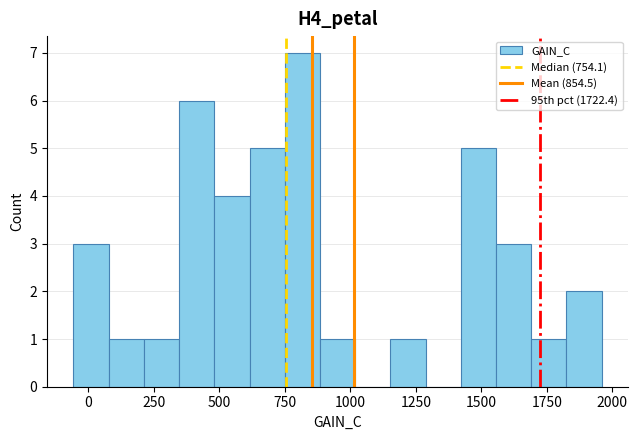

Read against the x-axis, roughly where is the centre of the tallest bar?

800